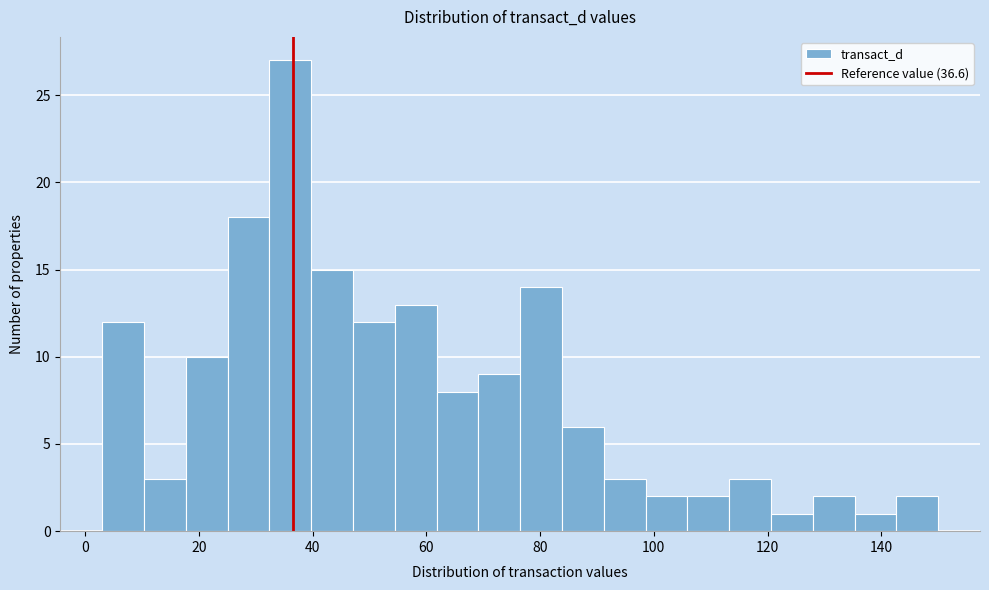

Around what value on the x-axis is the tallest bar? Give the approximate position of its centre, as read against the axis.

36